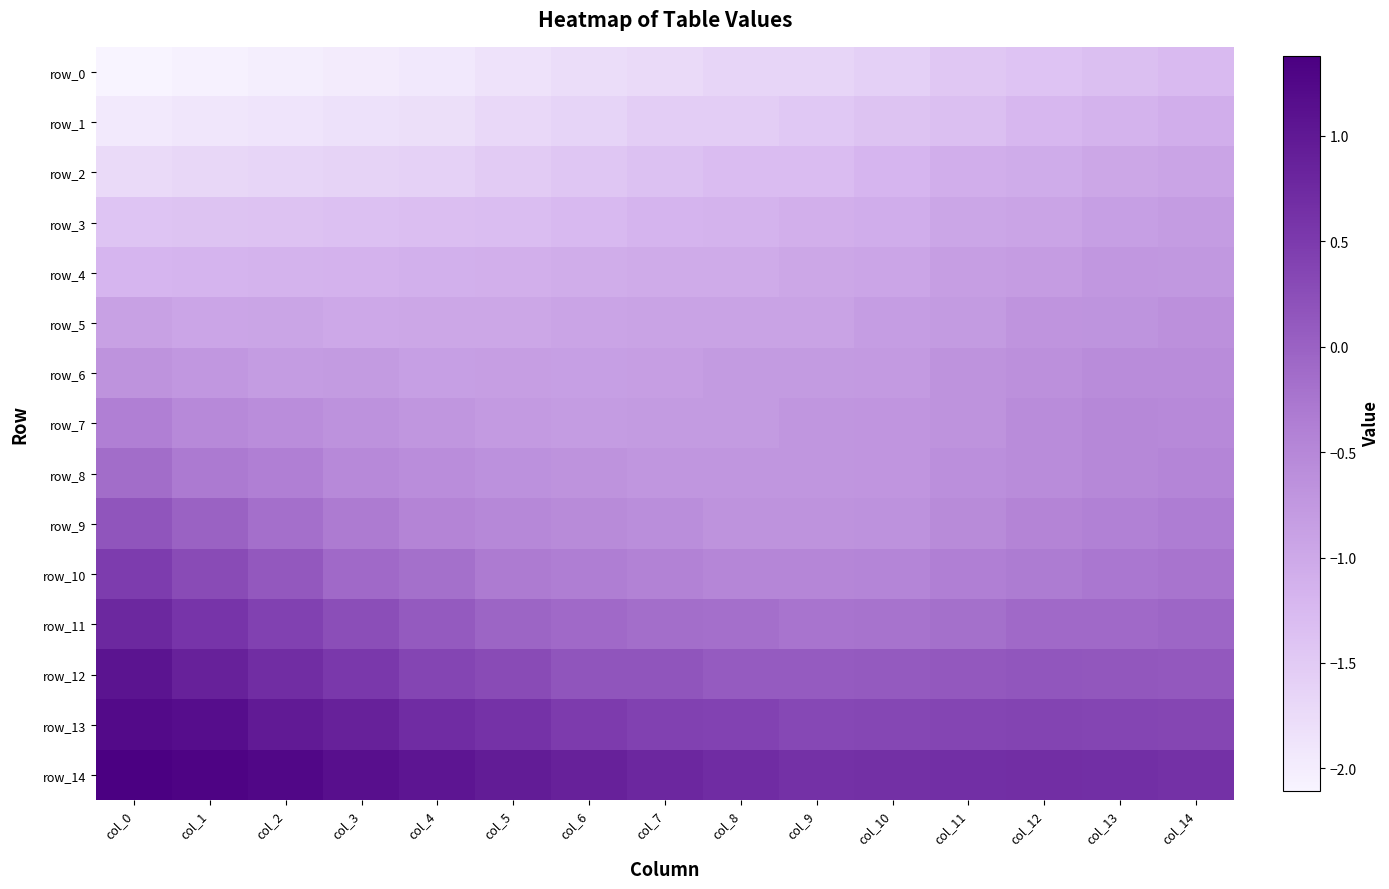

What is the sum of the row_5 values at col_9 and col_10?

-1.8